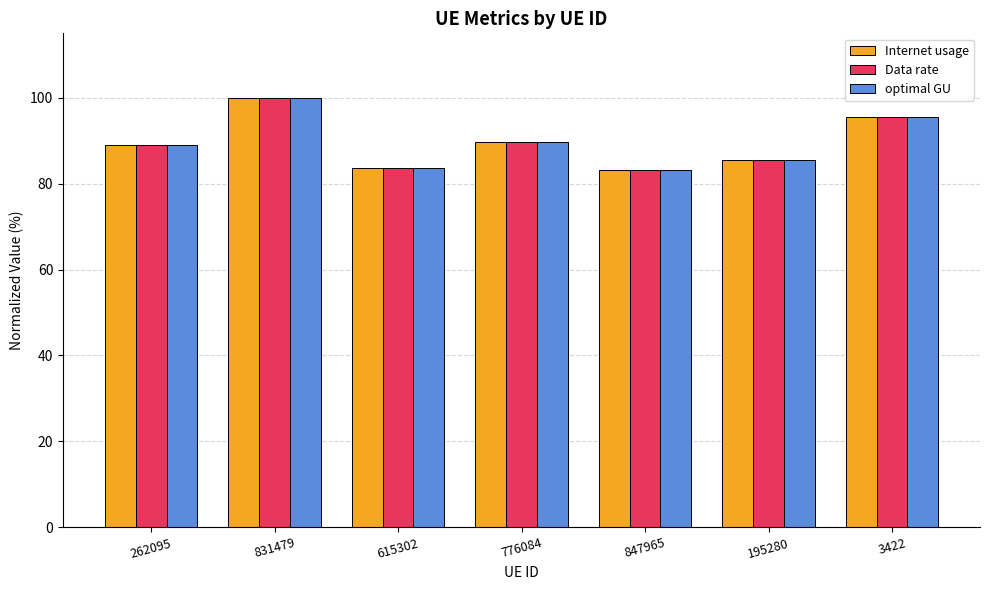

How many series are shown in this chart?

3